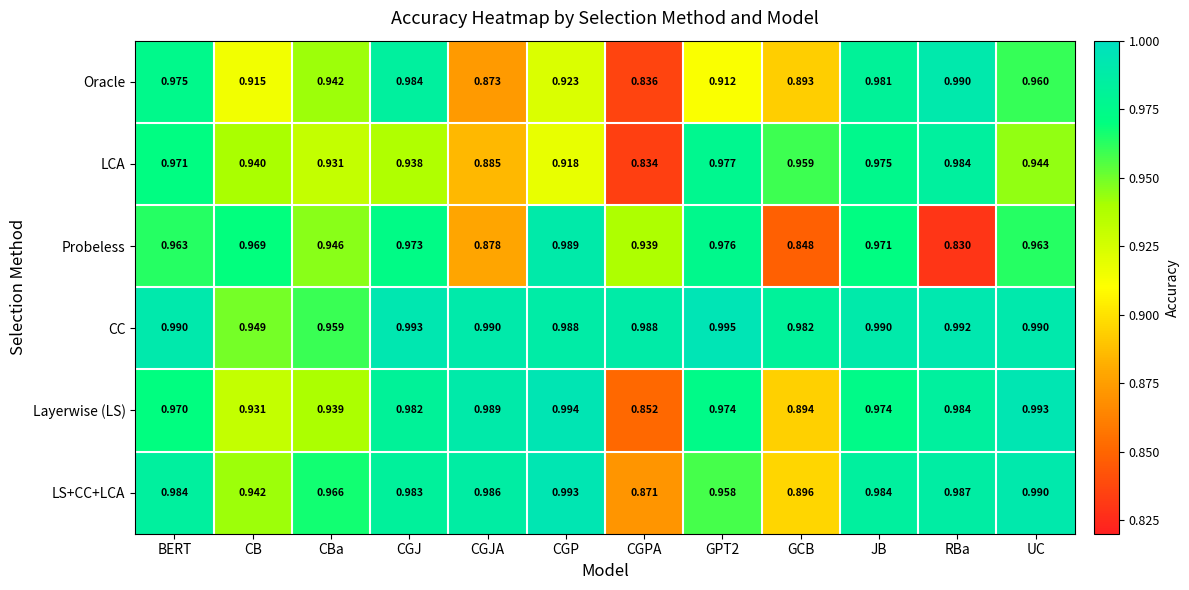

At which label does LS+CC+LCA reach its peak?

CGP